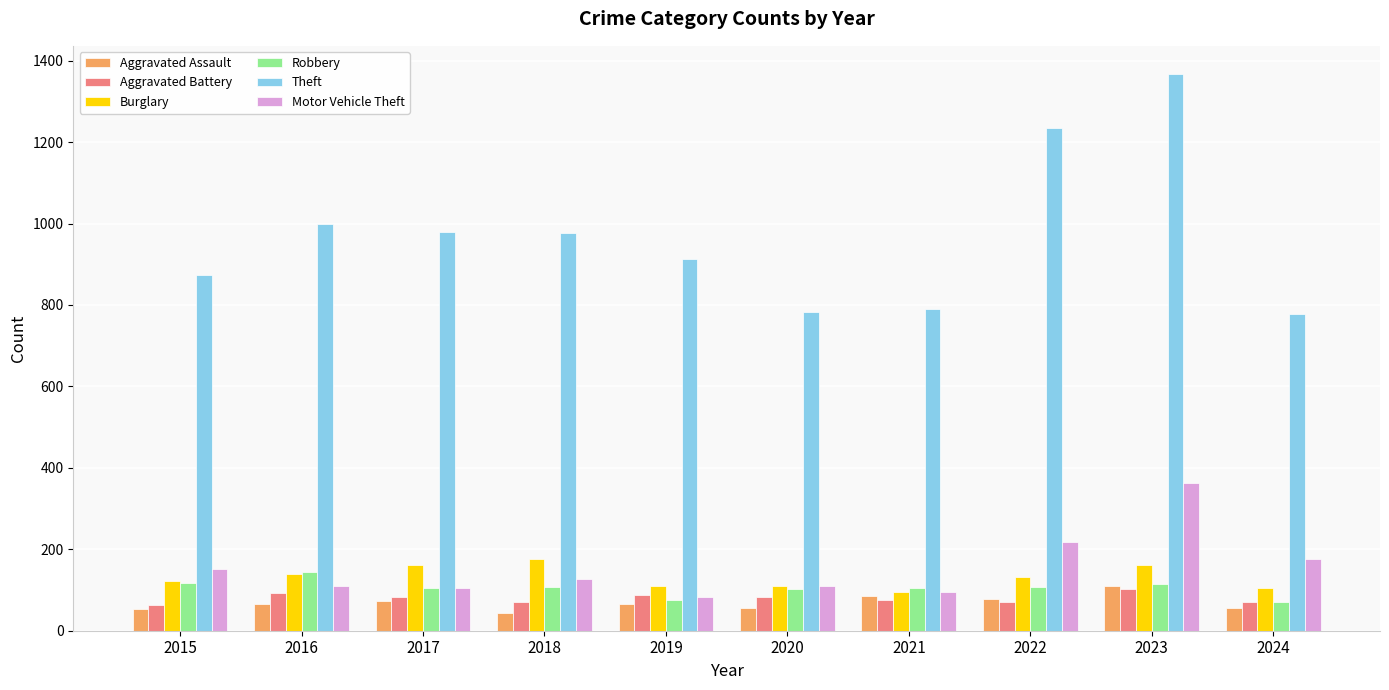

At how many categories does at least one series exceed 817?

7